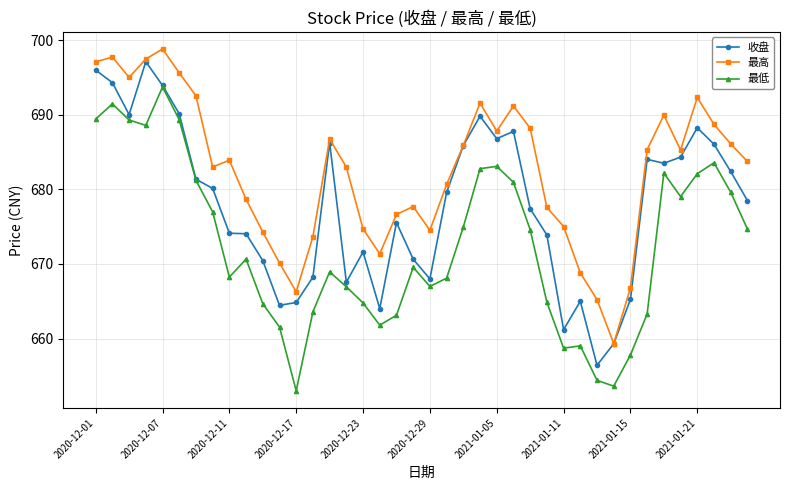

True or false: 最高 and 最低 intersect in this chart.

False